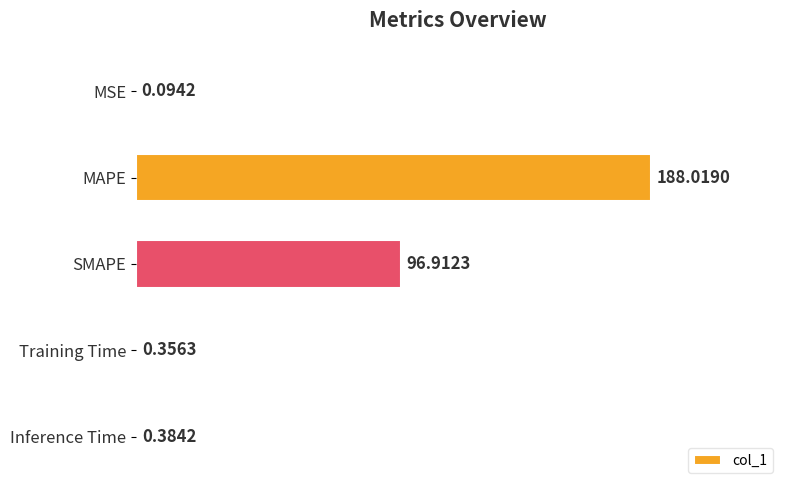

What is the sum of the values at MAPE and SMAPE?

284.9